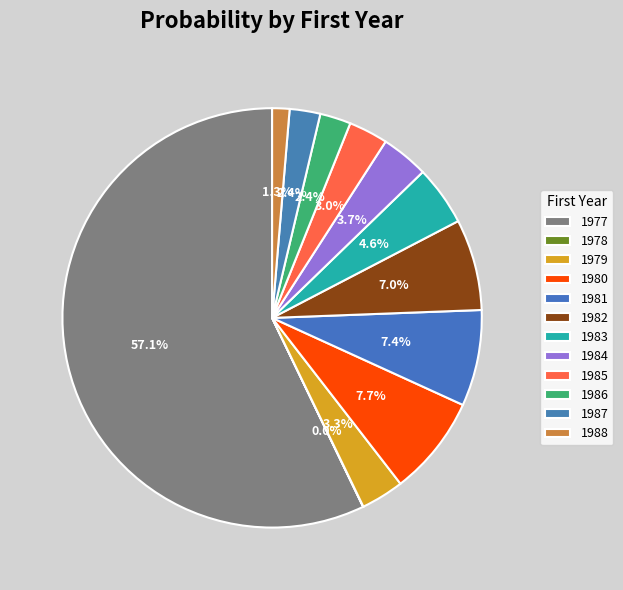

Rank the categories by value from lowest to highest.

1978, 1988, 1987, 1986, 1985, 1979, 1984, 1983, 1982, 1981, 1980, 1977